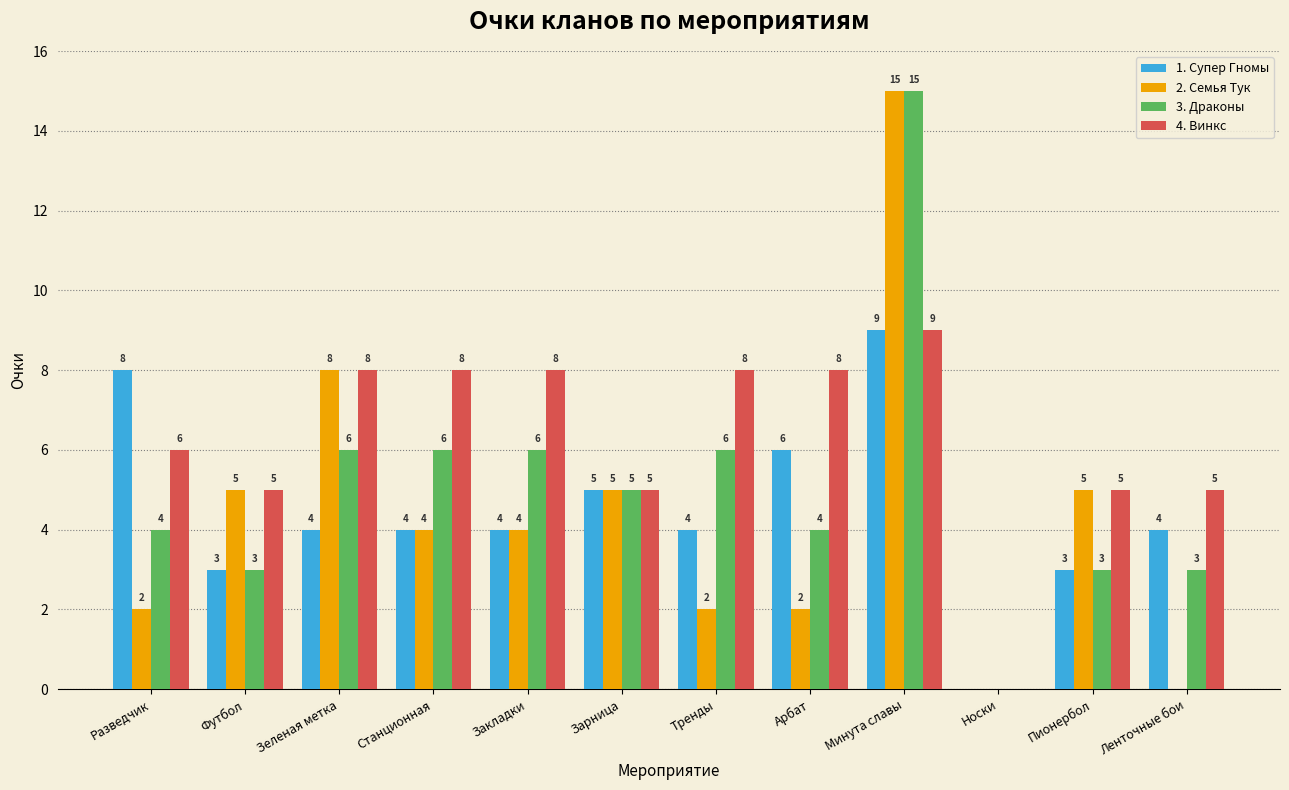

Which series changed the most between Пионербол and Ленточные бои?

2. Семья Тук